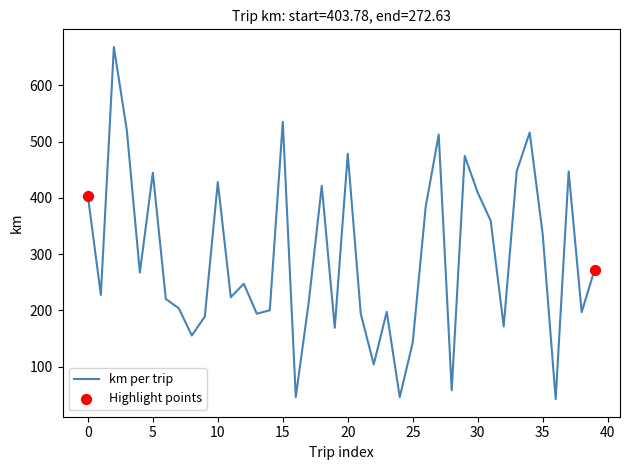

What is the minimum value shown in the chart?

42.2